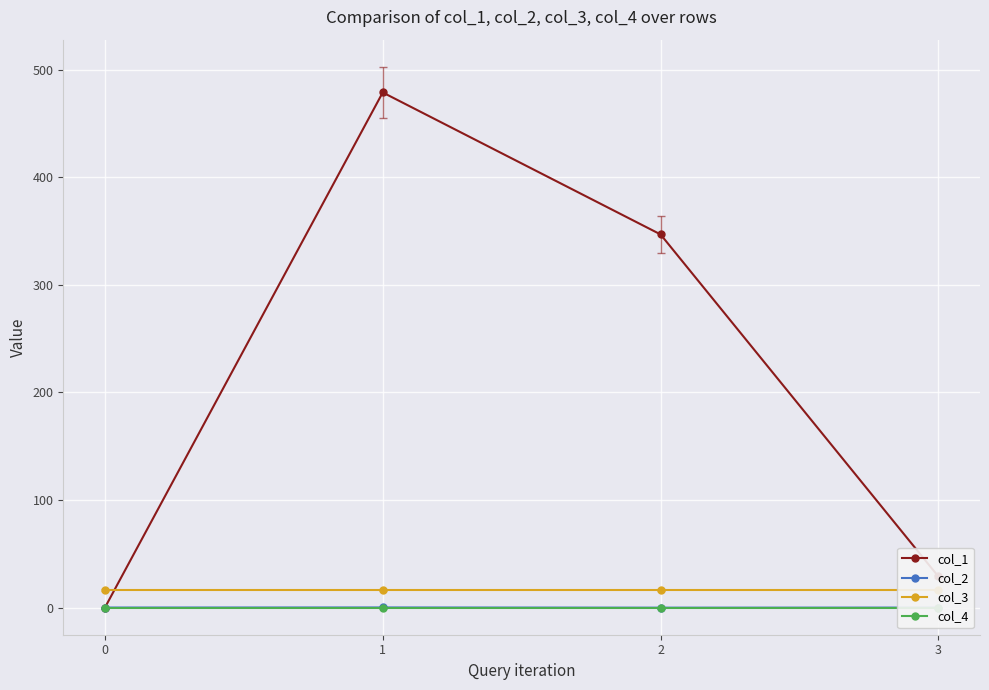

True or false: col_3 and col_4 intersect in this chart.

False